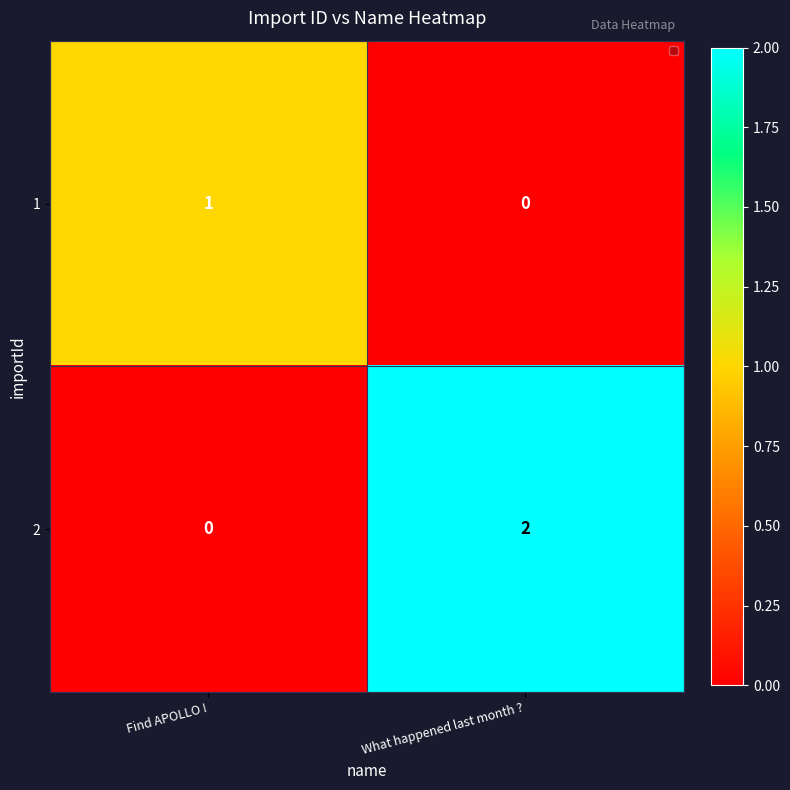

The 2 series shows 0 at Find APOLLO !. True or false?

True